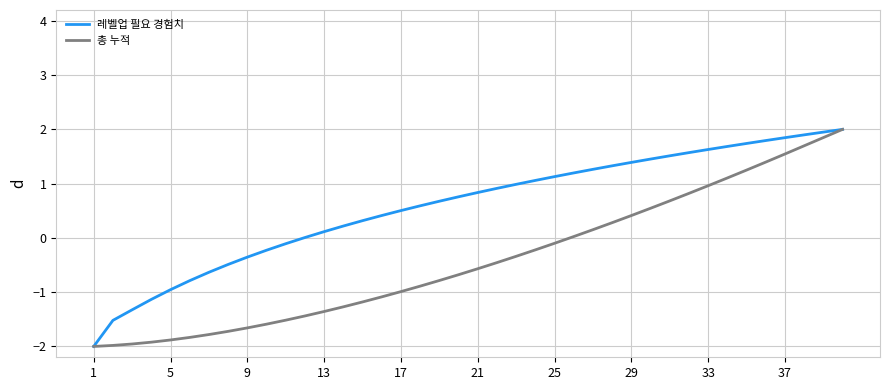

What is the maximum value shown in the chart?

2.0